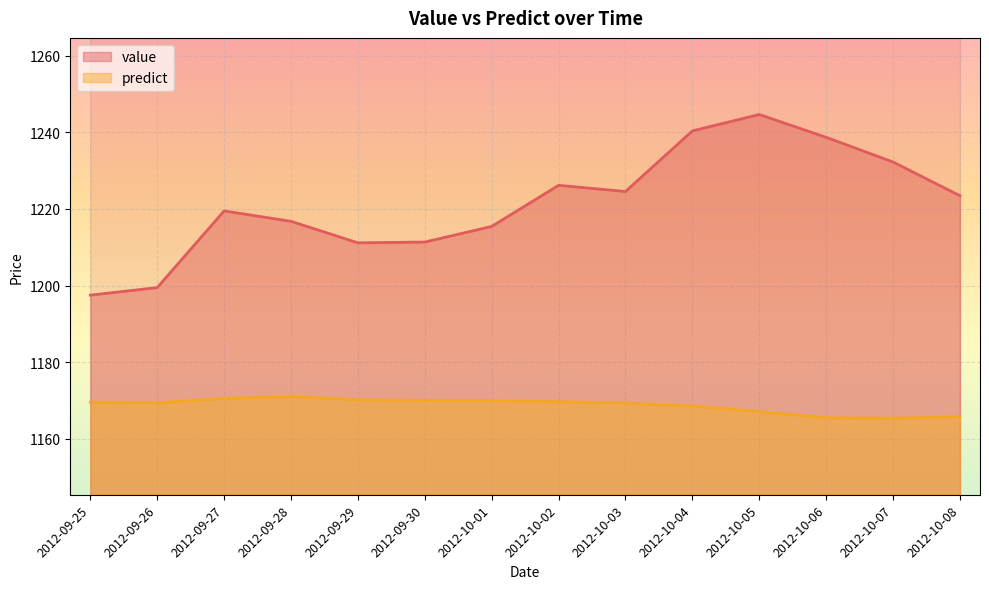

What is the lowest value of the predict series?

1165.4